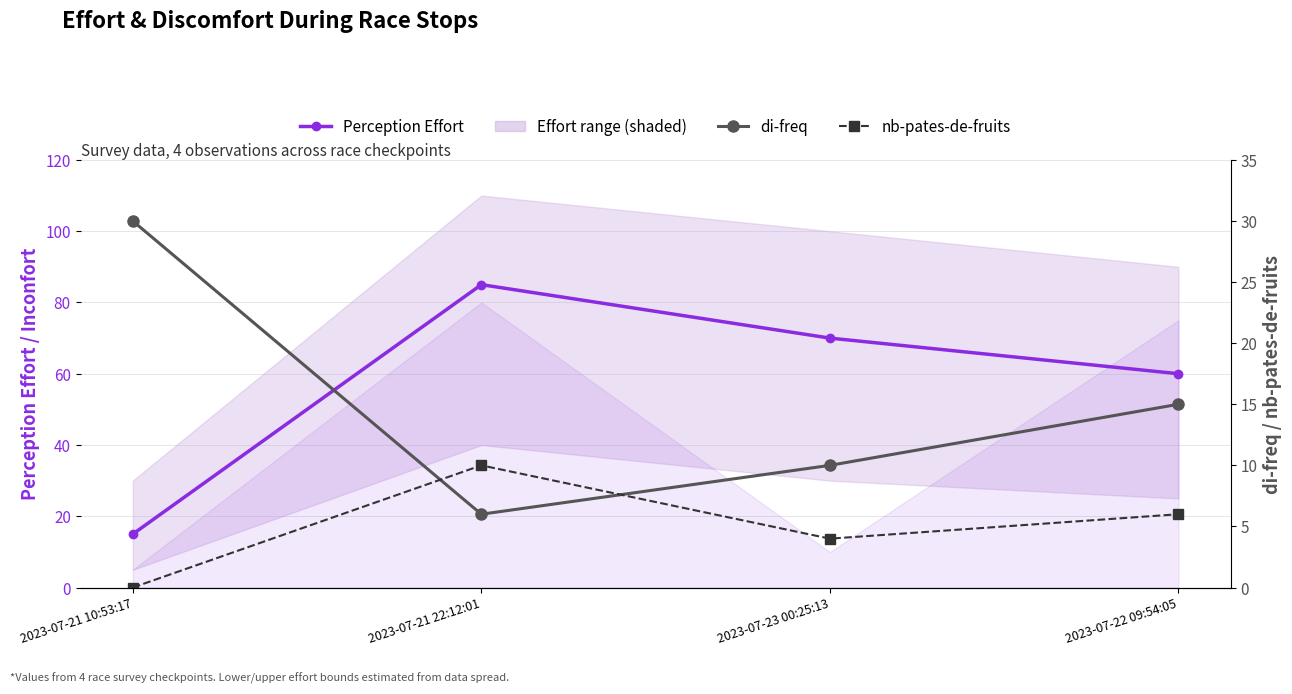

Is this an area chart (filled region under the line)?

No